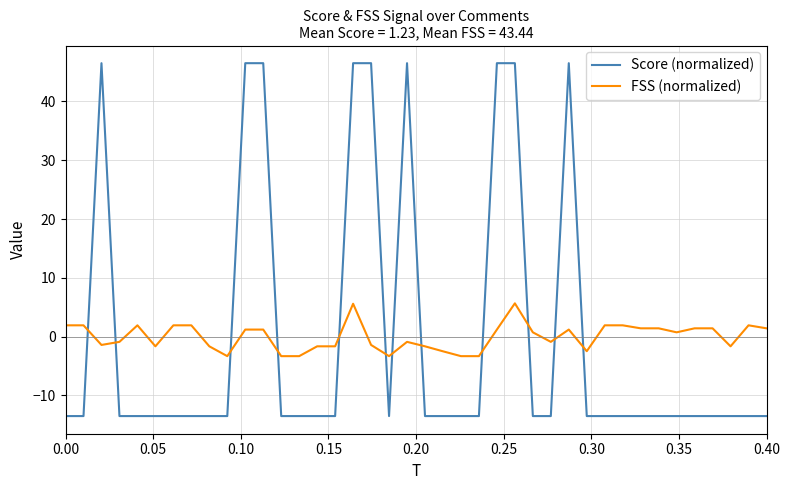

List the series in order of their peak value, lowest first.

FSS (normalized), Score (normalized)